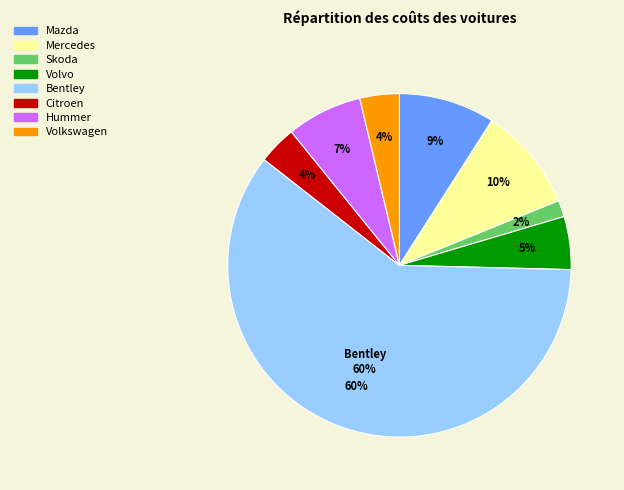

Between Skoda and Mercedes, which is larger?

Mercedes